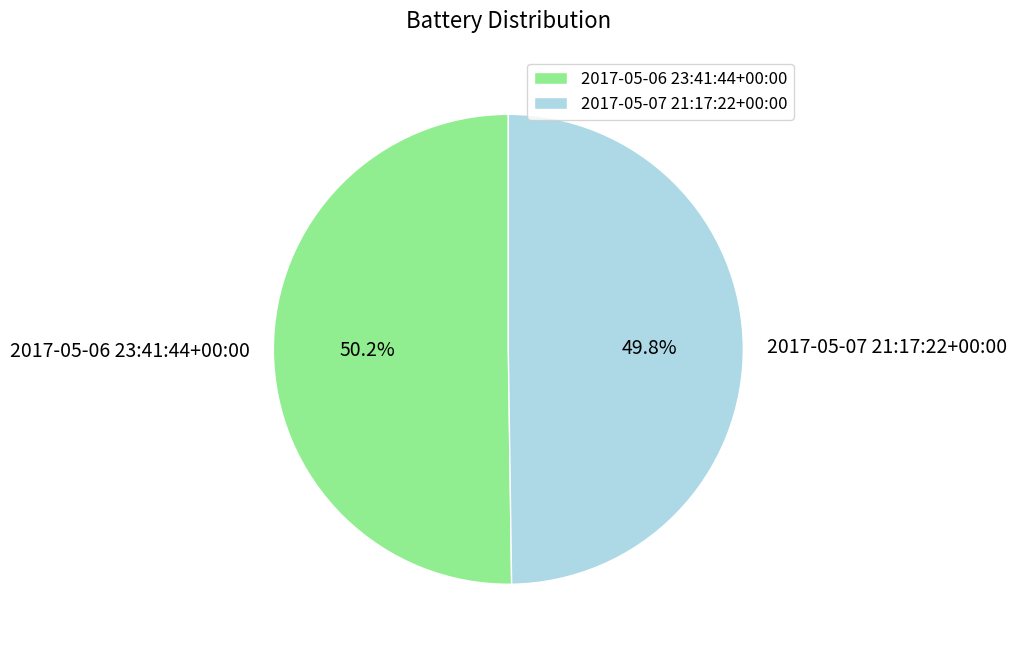

True or false: 2017-05-07 21:17:22+00:00 accounts for 40% of the total.

False